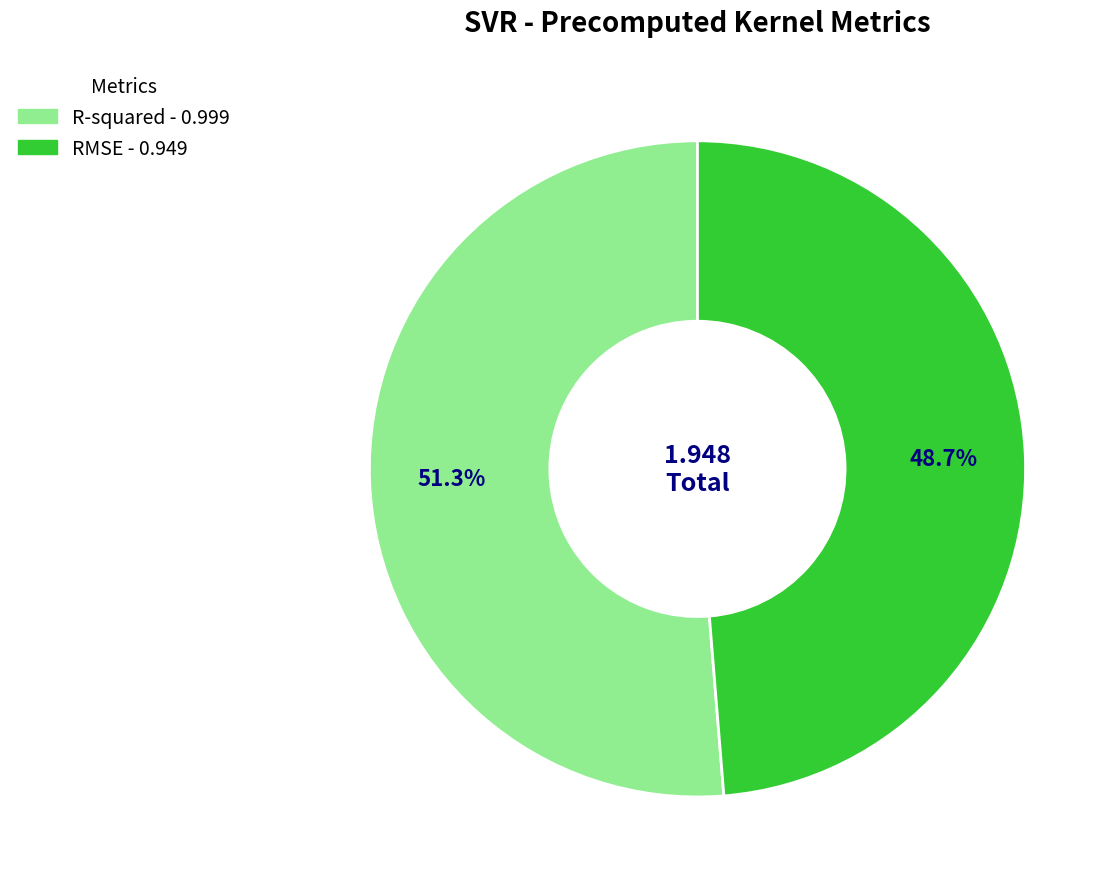

Rank the categories by value from highest to lowest.

R-squared, RMSE